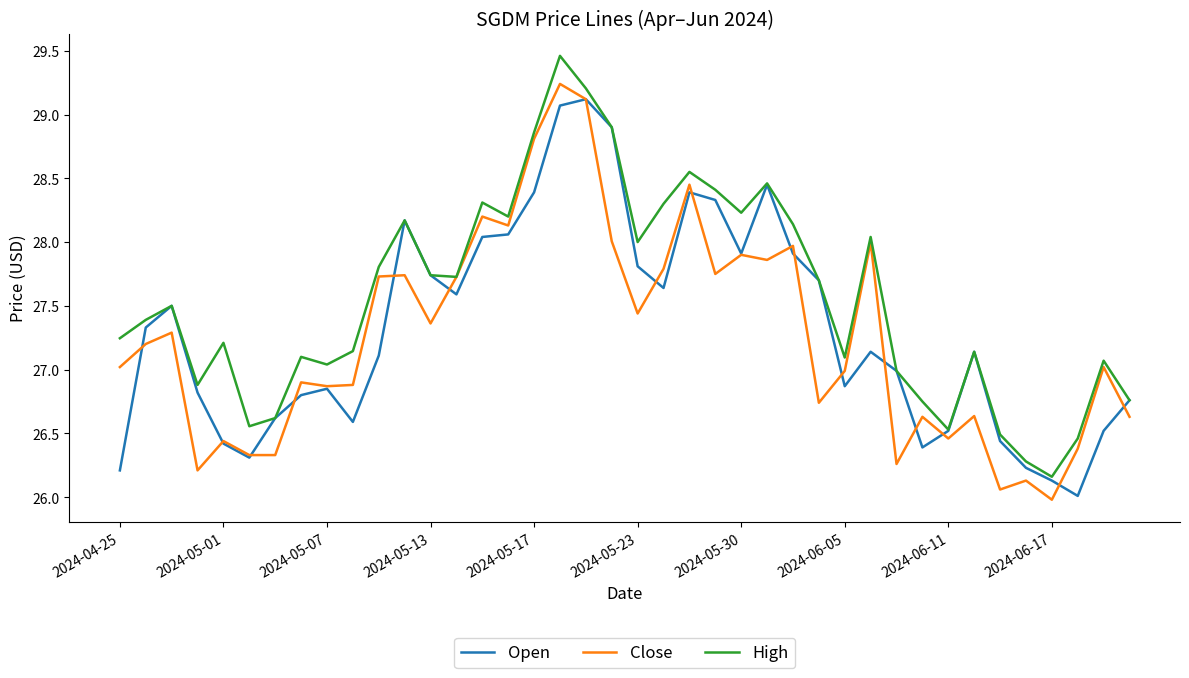

Which series has the largest total across all categories?

High